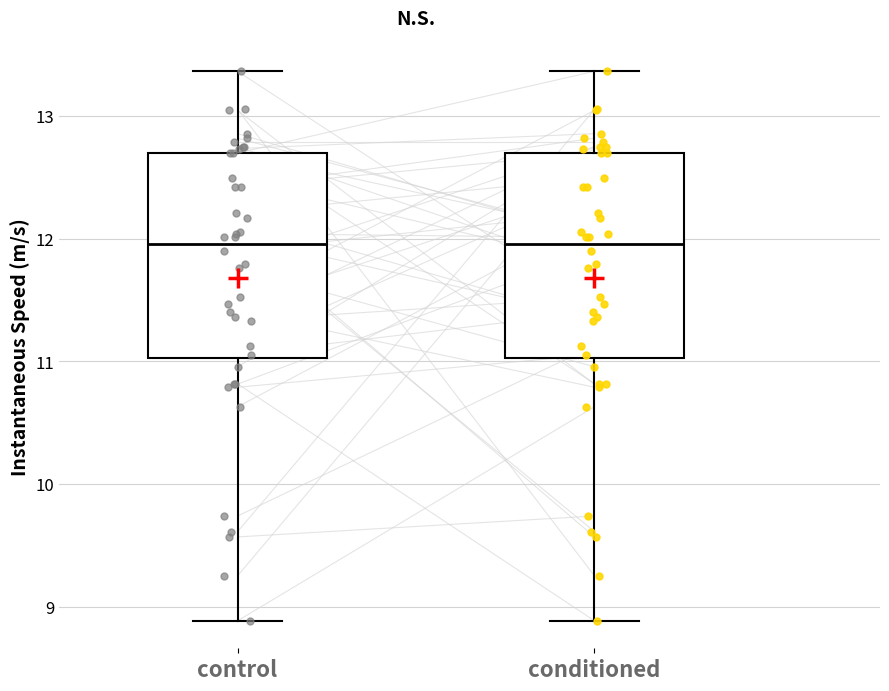

Where does the median line of the box for control sit on the y-axis? The values are not printed on the chart, so give them approximately, as read against the axis.

12.0